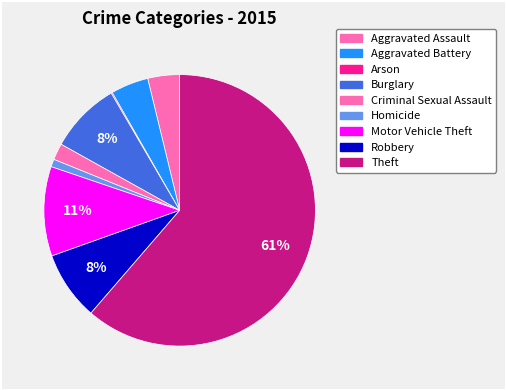

Does Theft represent more than half of the total?

Yes